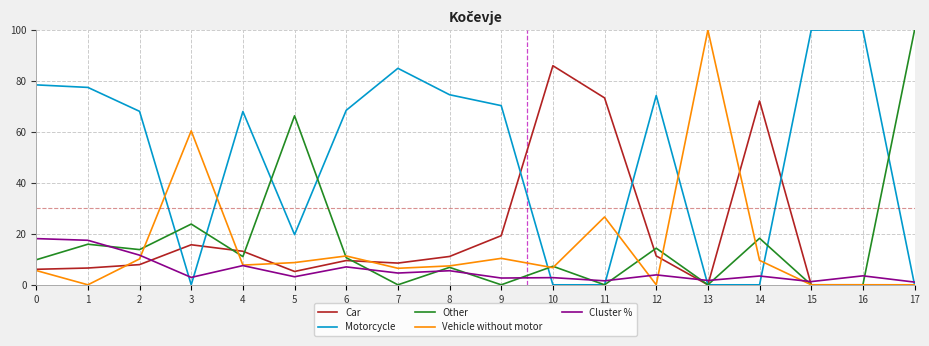

What is the difference between the highest and lowest values at 2?

60.2